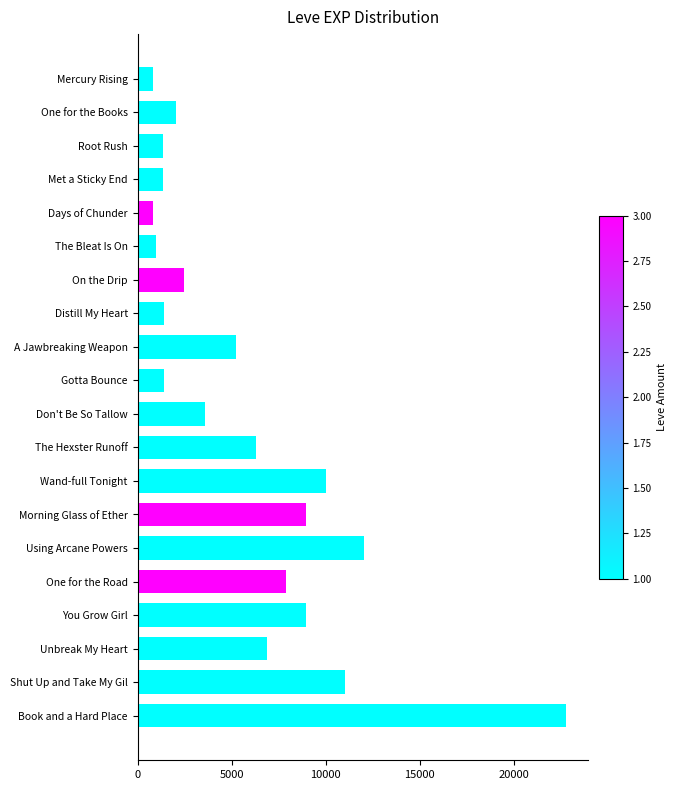

Which category has the highest value across all series?

Book and a Hard Place